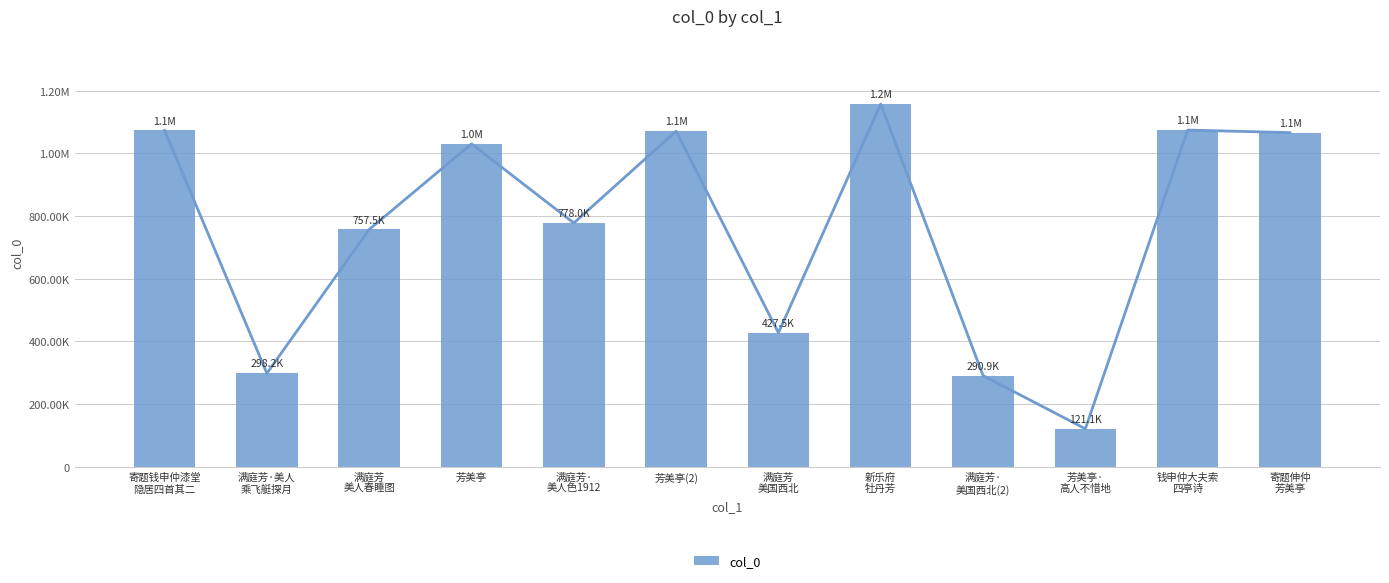

List the labels in order of value, largest first.

新乐府
牡丹芳, 钱申仲大夫索
四亭诗, 寄题钱申仲漆堂
隐居四首其二, 芳美亭(2), 寄题伸仲
芳美亭, 芳美亭, 满庭芳·
美人色1912, 满庭芳
美人春睡图, 满庭芳
美国西北, 满庭芳·美人
乘飞艇探月, 满庭芳·
美国西北(2), 芳美亭·
高人不惜地